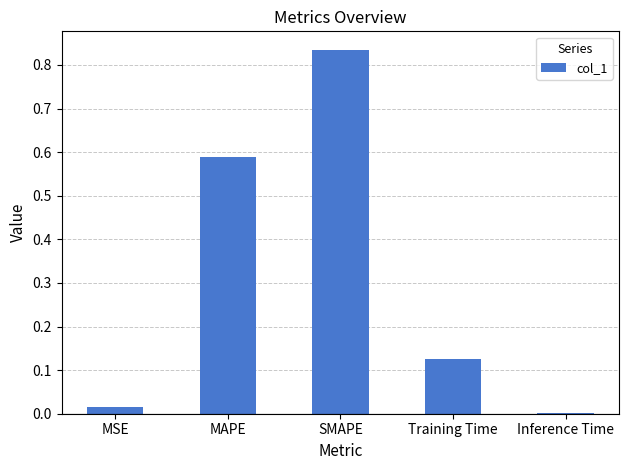

The chart shows a value of 0.3 at MAPE. True or false?

False